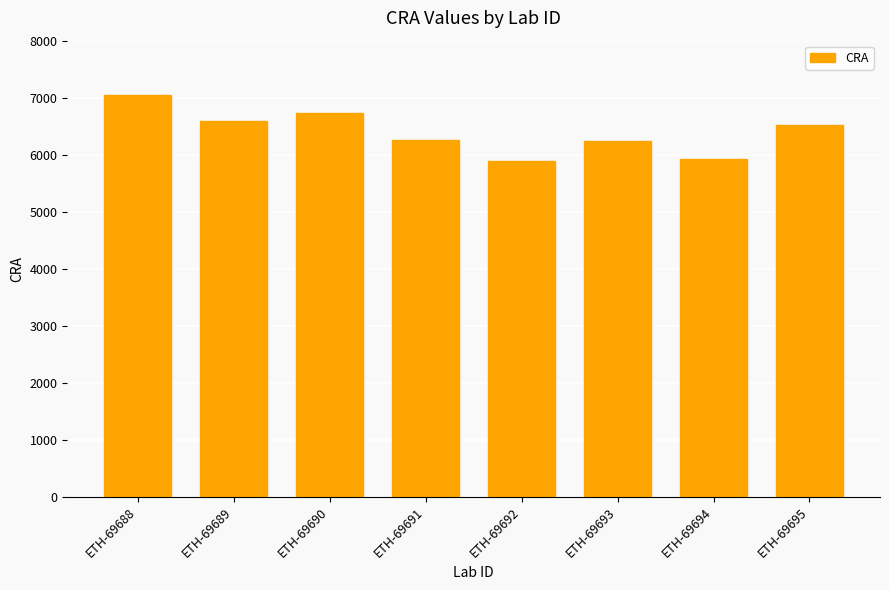

What is the change in value from ETH-69689 to ETH-69693?

-355